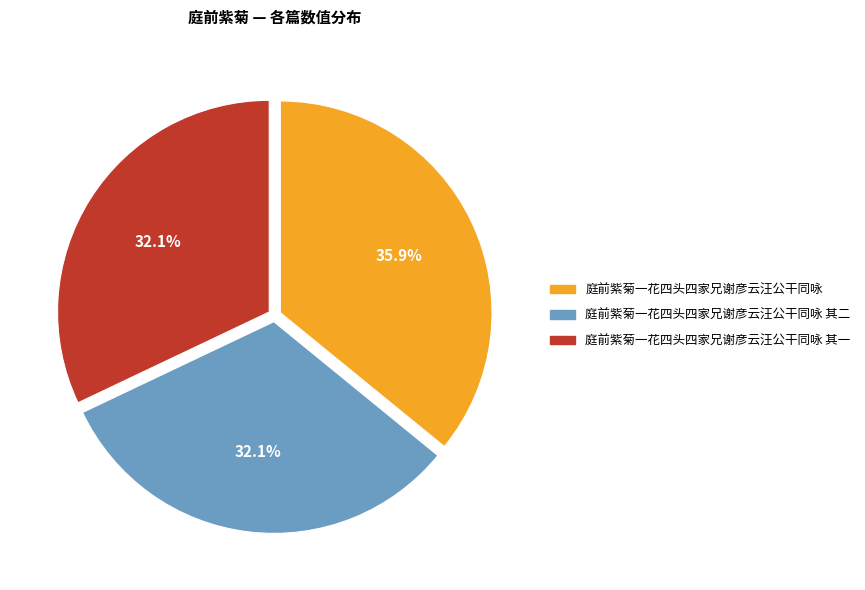

To the nearest percent, what is the average slice percentage?

33%